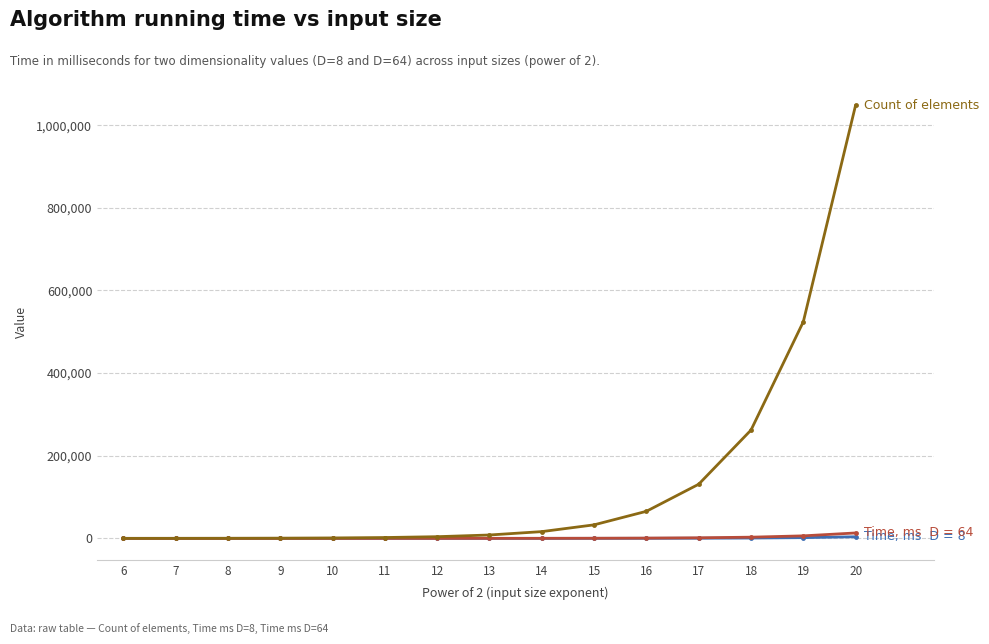

At which category is the sum across all series the highest?

20